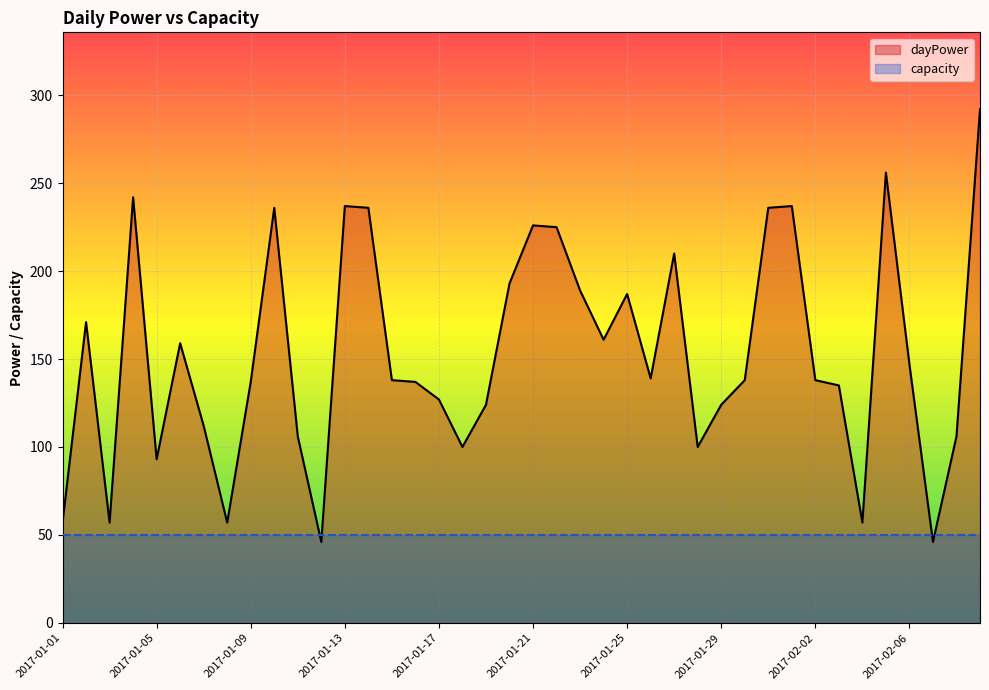

Which series has the largest range (max minus min)?

dayPower